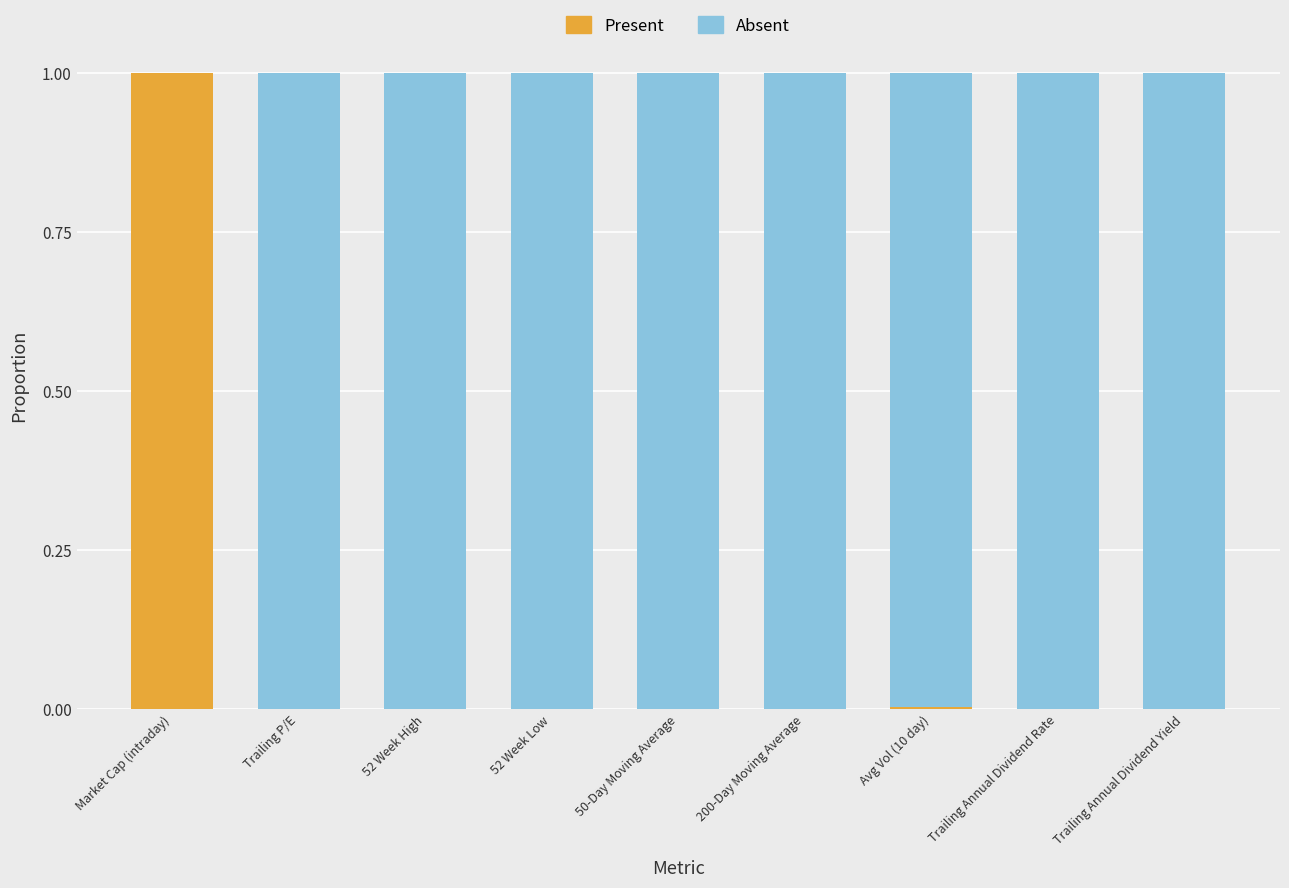

Which category has the highest value in the Present series?

Market Cap (intraday)